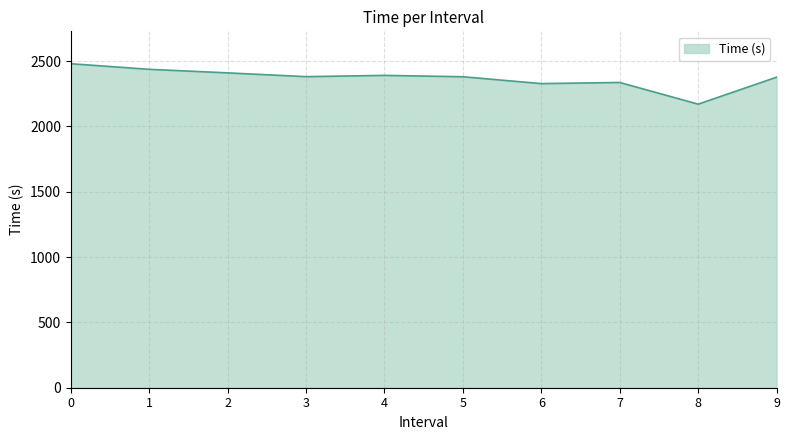

What is the sum of the values at 5 and 2?

4790.5